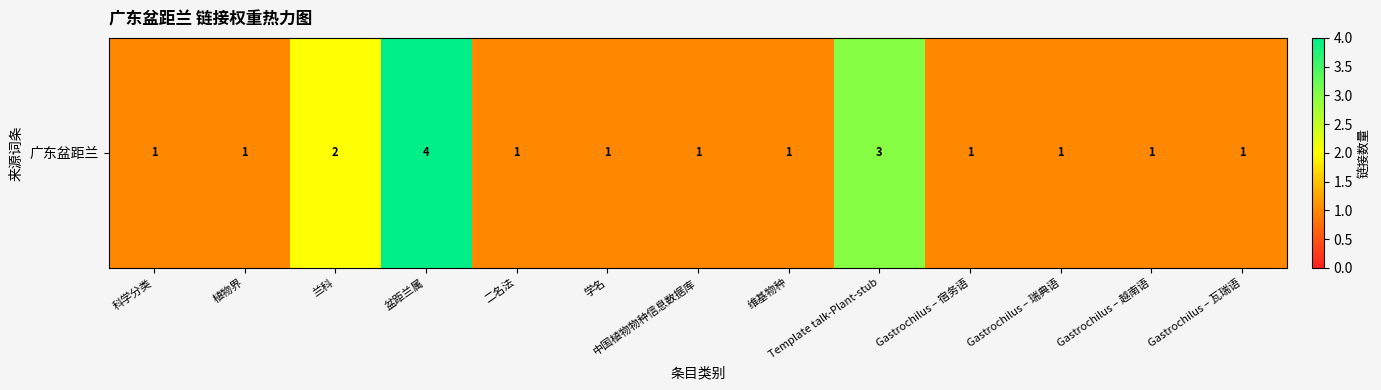

List the labels in order of value, smallest first.

科学分类, 植物界, 二名法, 学名, 中国植物物种信息数据库, 维基物种, Gastrochilus – 宿务语, Gastrochilus – 瑞典语, Gastrochilus – 越南语, Gastrochilus – 瓦瑞语, 兰科, Template talk-Plant-stub, 盆距兰属